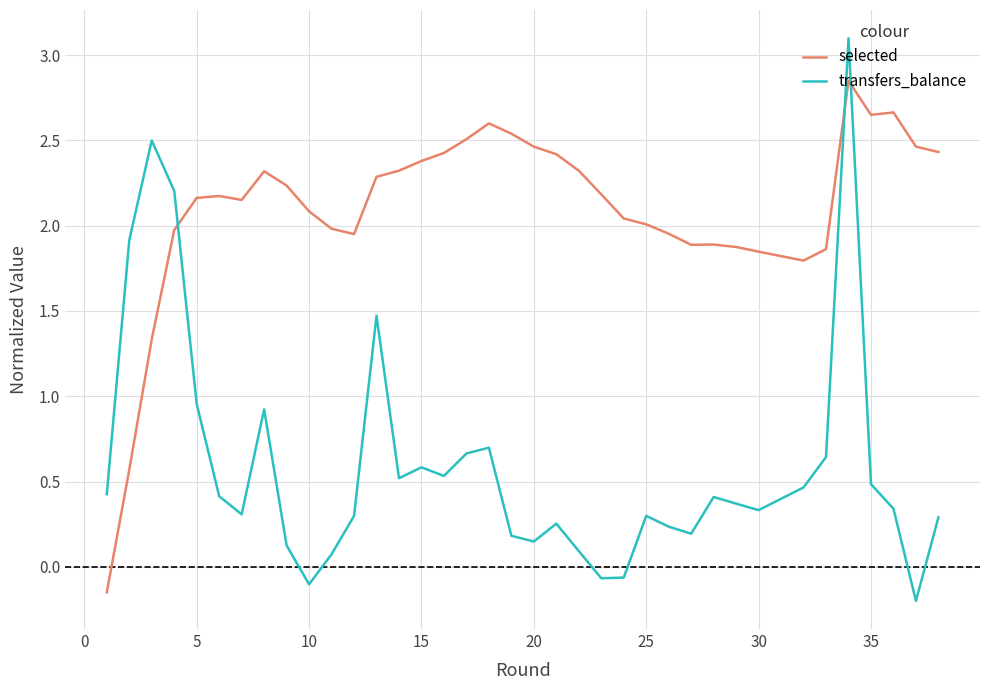

What is the difference between the maximum and minimum values in the selected series?

3.0